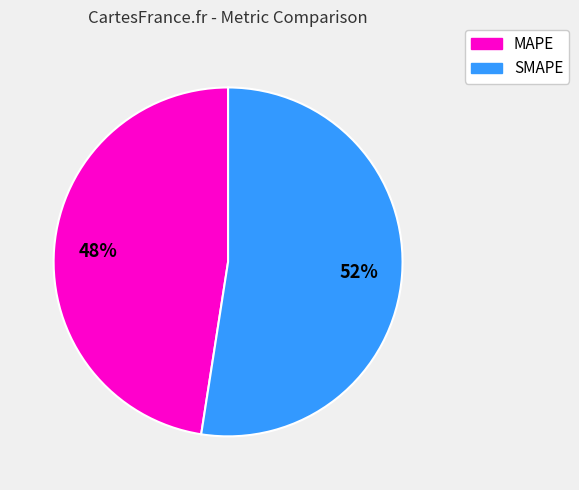

To the nearest percent, what portion does SMAPE represent?

52%